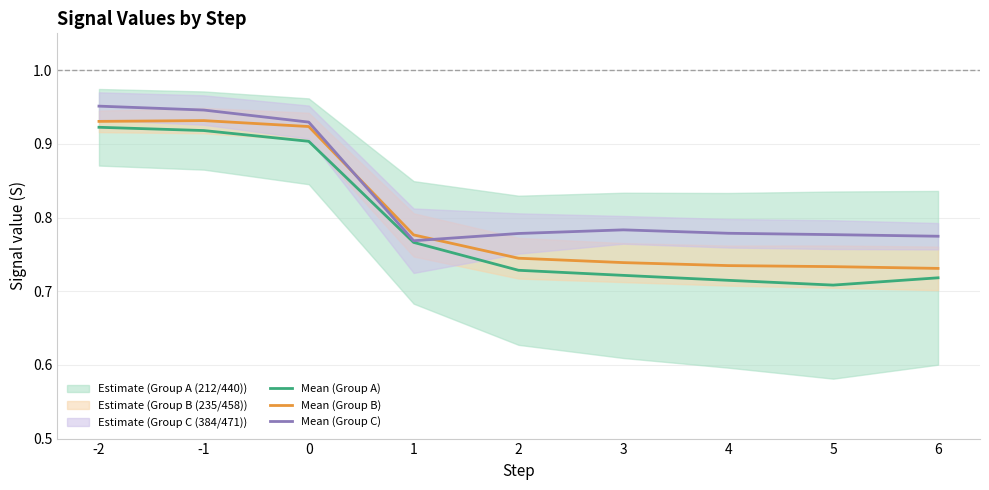

What is the value of the Plant 212 / Plant 440 mean point at the 4th from the left?

0.8